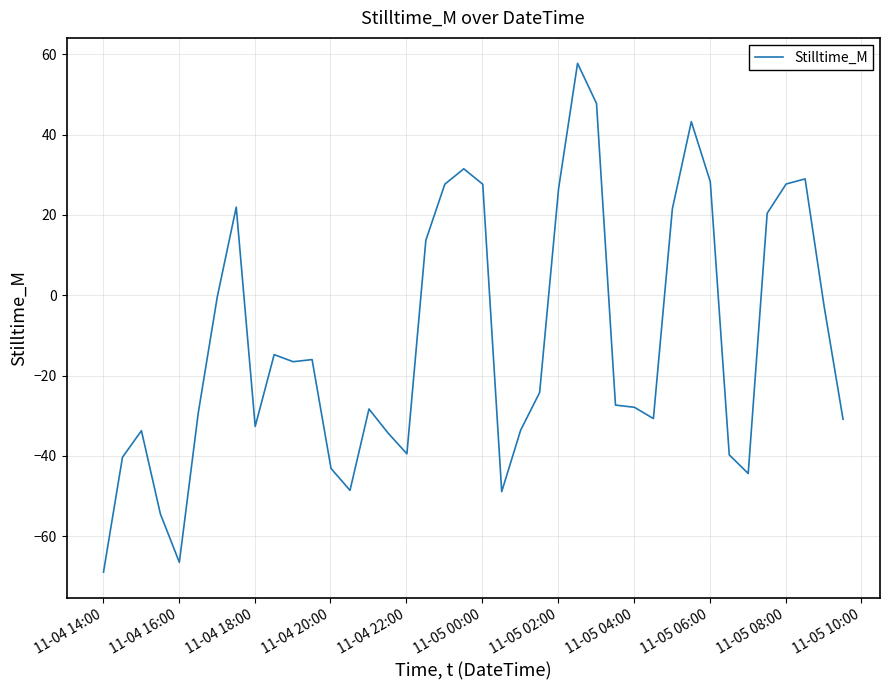

What is the smallest value displayed?

-68.9